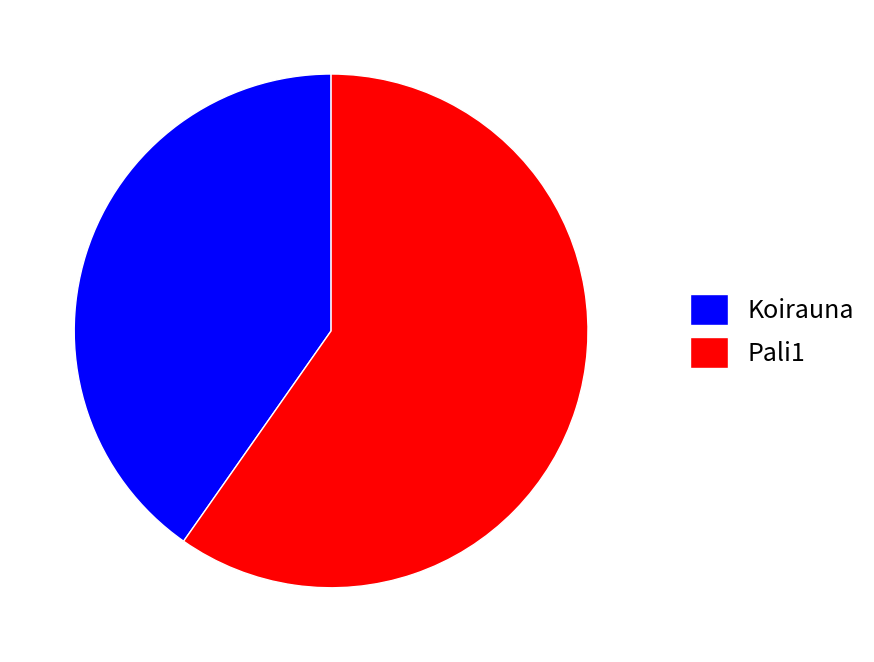

What is the smallest slice in the pie chart?

Koirauna